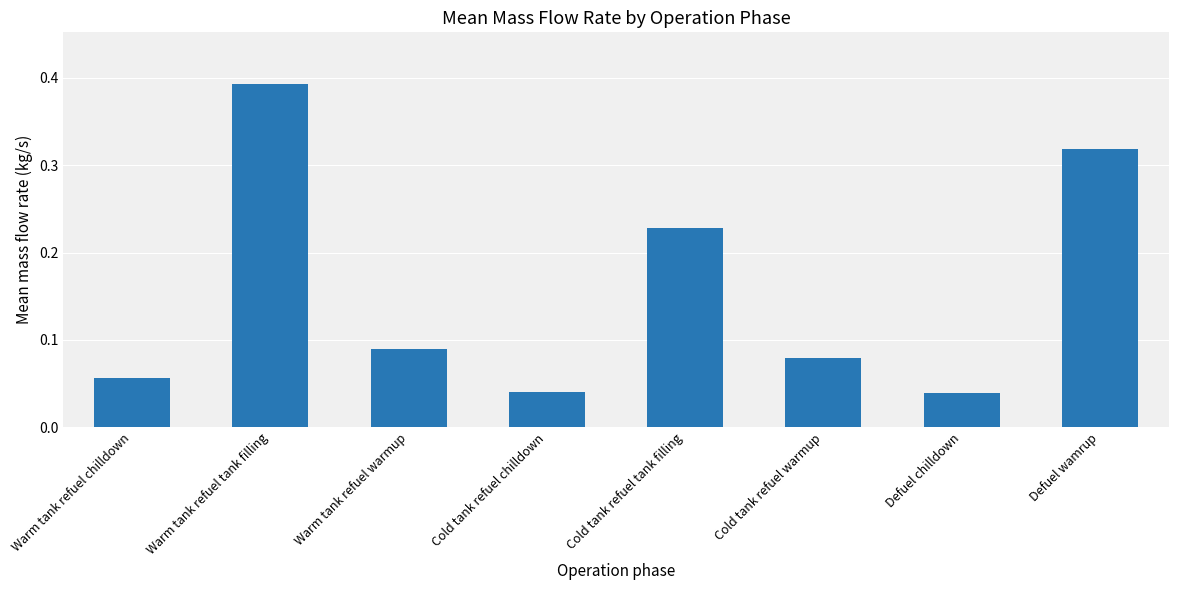

What position from the right is Warm tank refuel chilldown?

8